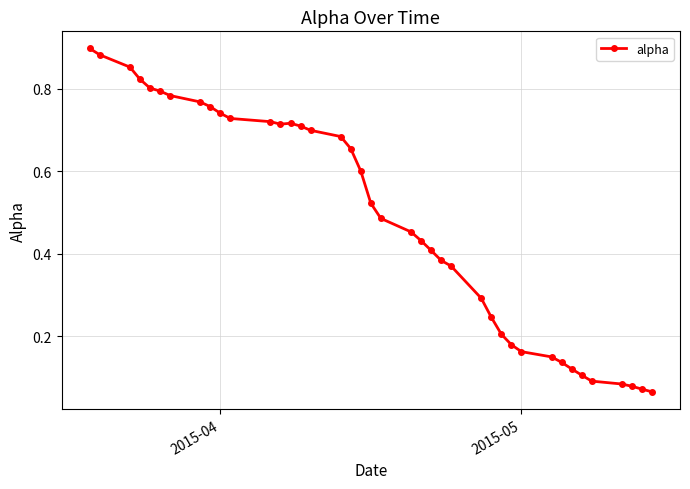

What is the sum of all values?

19.4